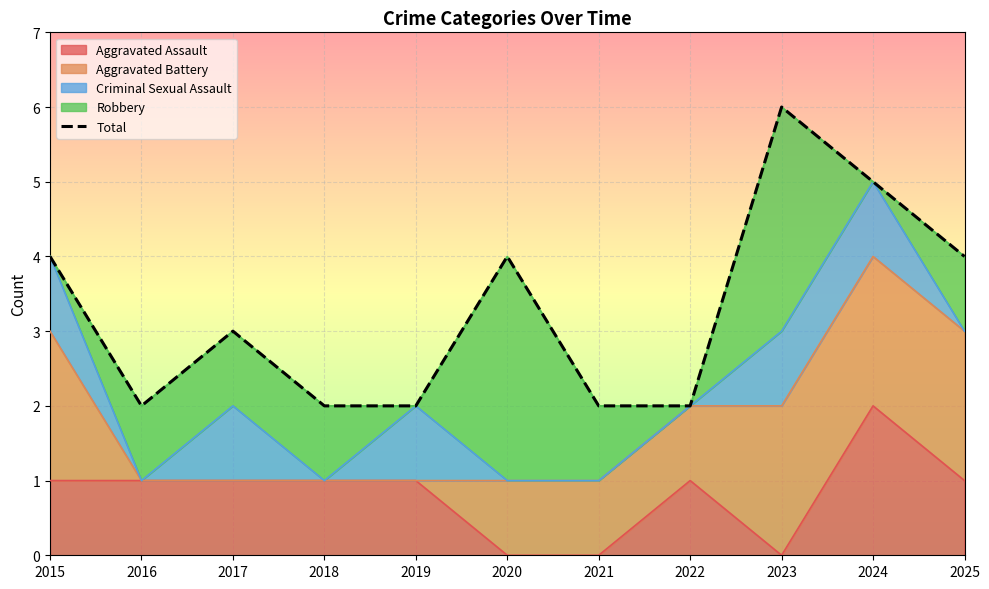

True or false: the data has more than 1 interior local peaks.

True